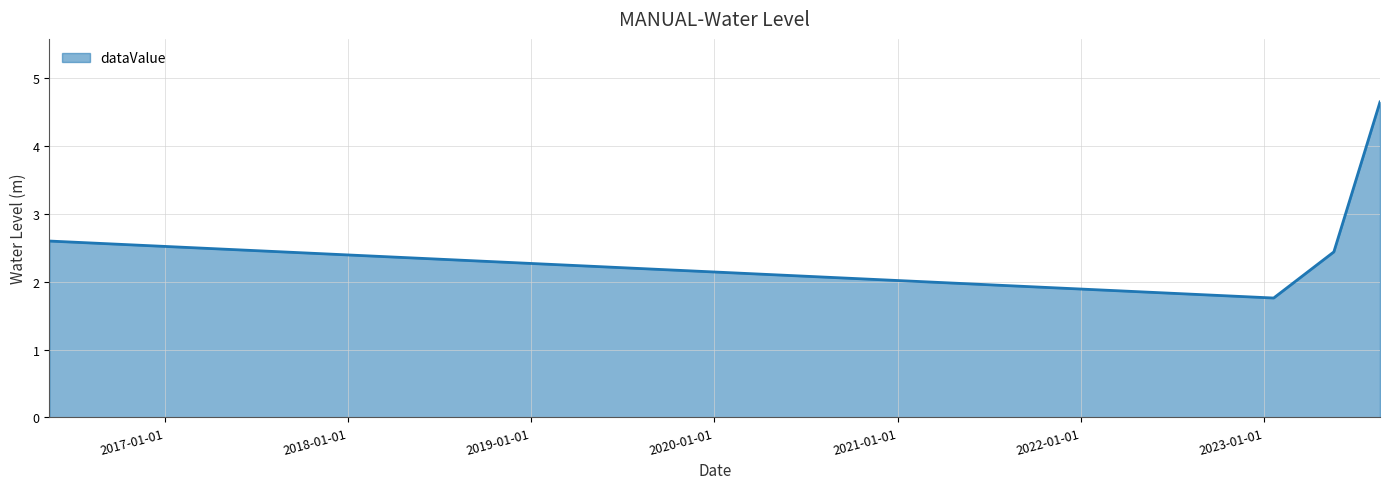

True or false: the data has more than 2 interior local peaks.

False